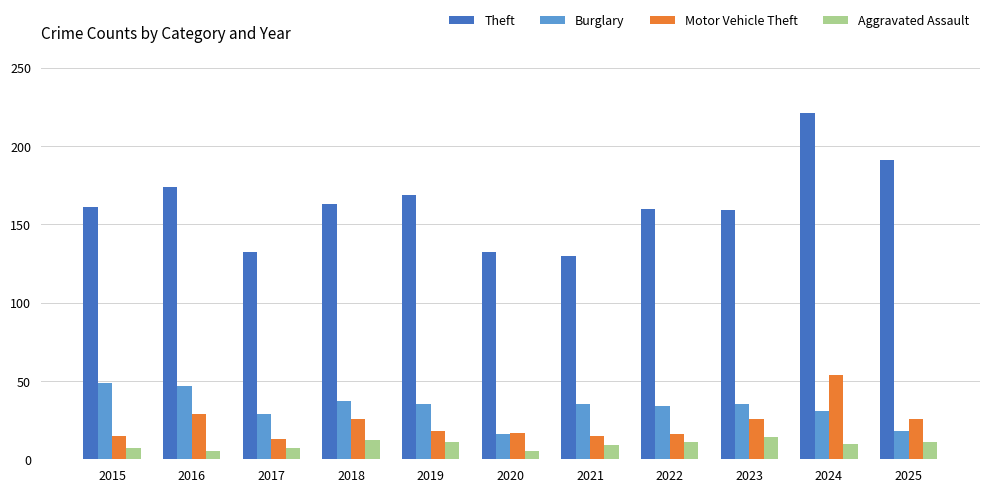

How many data points does each series have?

11